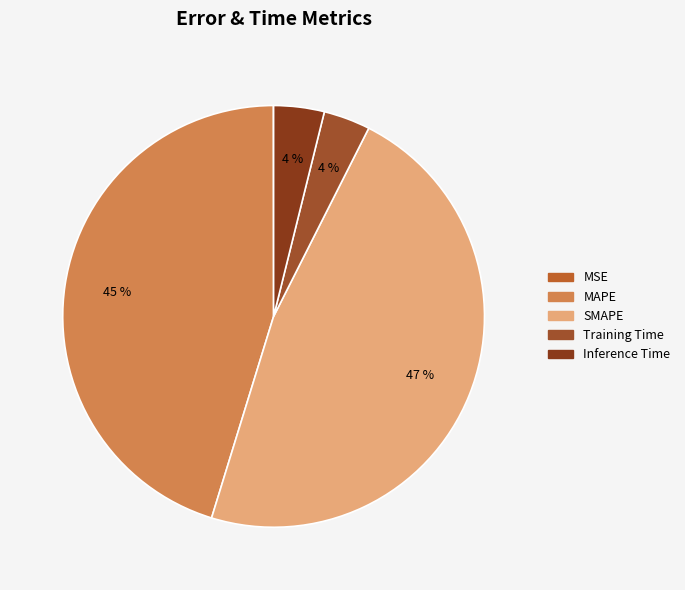

What is the change in value from MAPE to SMAPE?

+0.4